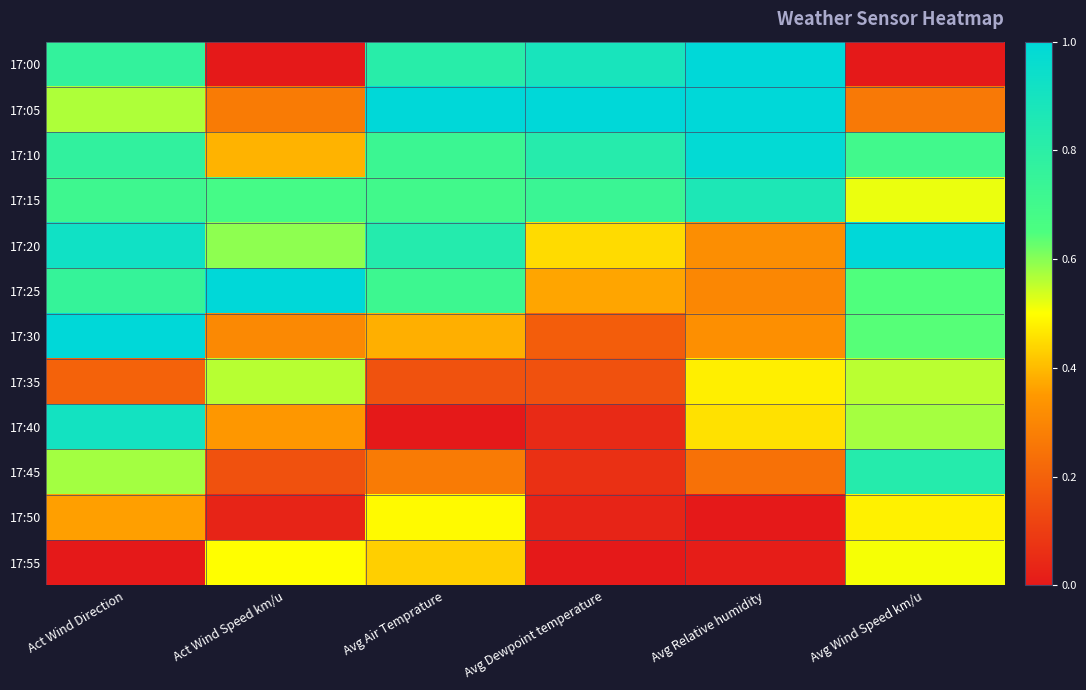

Reading left to right, extract all data points from this chart.

17:00: Act Wind Direction=0.8	Act Wind Speed km/u=0.0	Avg Air Temprature=0.8	Avg Dewpoint temperature=0.9	Avg Relative humidity=1.0	Avg Wind Speed km/u=0.0
17:05: Act Wind Direction=0.6	Act Wind Speed km/u=0.3	Avg Air Temprature=1.0	Avg Dewpoint temperature=1.0	Avg Relative humidity=1.0	Avg Wind Speed km/u=0.3
17:10: Act Wind Direction=0.8	Act Wind Speed km/u=0.4	Avg Air Temprature=0.7	Avg Dewpoint temperature=0.8	Avg Relative humidity=1.0	Avg Wind Speed km/u=0.7
17:15: Act Wind Direction=0.7	Act Wind Speed km/u=0.7	Avg Air Temprature=0.7	Avg Dewpoint temperature=0.7	Avg Relative humidity=0.9	Avg Wind Speed km/u=0.5
17:20: Act Wind Direction=0.9	Act Wind Speed km/u=0.6	Avg Air Temprature=0.8	Avg Dewpoint temperature=0.4	Avg Relative humidity=0.3	Avg Wind Speed km/u=1.0
17:25: Act Wind Direction=0.8	Act Wind Speed km/u=1.0	Avg Air Temprature=0.7	Avg Dewpoint temperature=0.4	Avg Relative humidity=0.3	Avg Wind Speed km/u=0.6
17:30: Act Wind Direction=1.0	Act Wind Speed km/u=0.3	Avg Air Temprature=0.4	Avg Dewpoint temperature=0.2	Avg Relative humidity=0.3	Avg Wind Speed km/u=0.6
17:35: Act Wind Direction=0.2	Act Wind Speed km/u=0.6	Avg Air Temprature=0.2	Avg Dewpoint temperature=0.2	Avg Relative humidity=0.5	Avg Wind Speed km/u=0.6
17:40: Act Wind Direction=0.9	Act Wind Speed km/u=0.3	Avg Air Temprature=0.0	Avg Dewpoint temperature=0.0	Avg Relative humidity=0.5	Avg Wind Speed km/u=0.6
17:45: Act Wind Direction=0.6	Act Wind Speed km/u=0.2	Avg Air Temprature=0.3	Avg Dewpoint temperature=0.1	Avg Relative humidity=0.2	Avg Wind Speed km/u=0.8
17:50: Act Wind Direction=0.4	Act Wind Speed km/u=0.0	Avg Air Temprature=0.5	Avg Dewpoint temperature=0.0	Avg Relative humidity=0.0	Avg Wind Speed km/u=0.5
17:55: Act Wind Direction=0.0	Act Wind Speed km/u=0.5	Avg Air Temprature=0.4	Avg Dewpoint temperature=0.0	Avg Relative humidity=0.0	Avg Wind Speed km/u=0.5